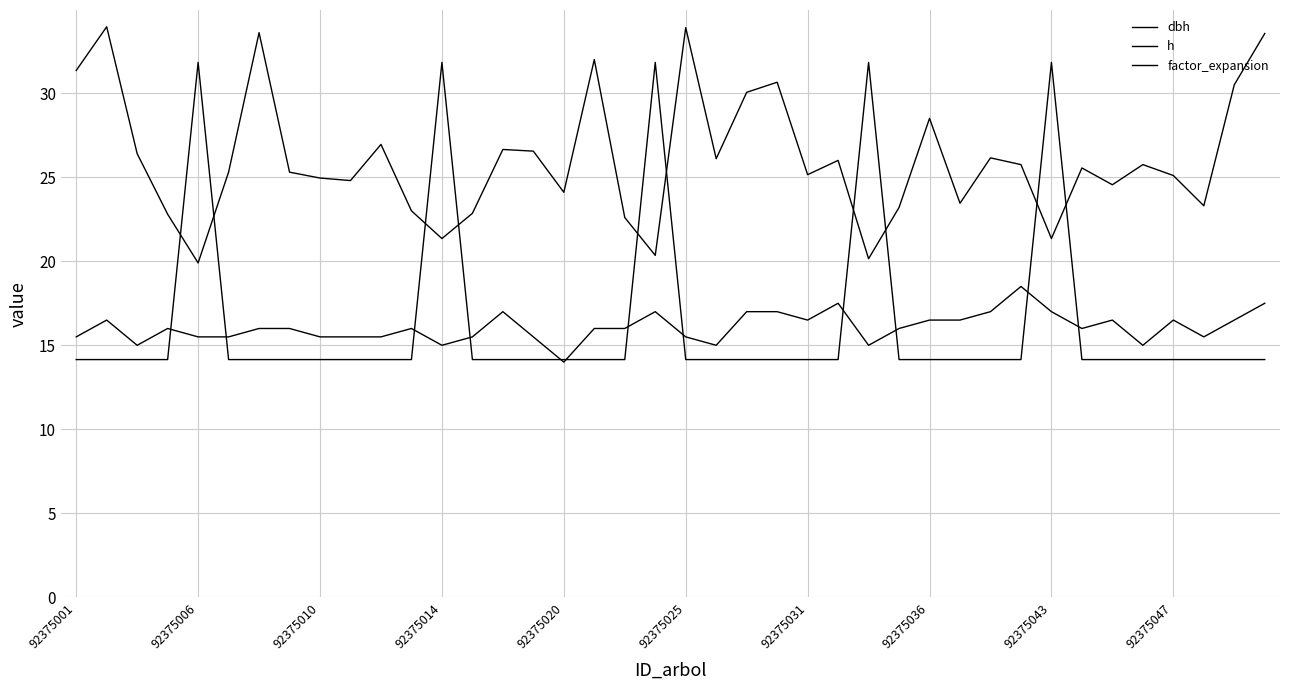

At how many categories does at least one series exceed 31?

11